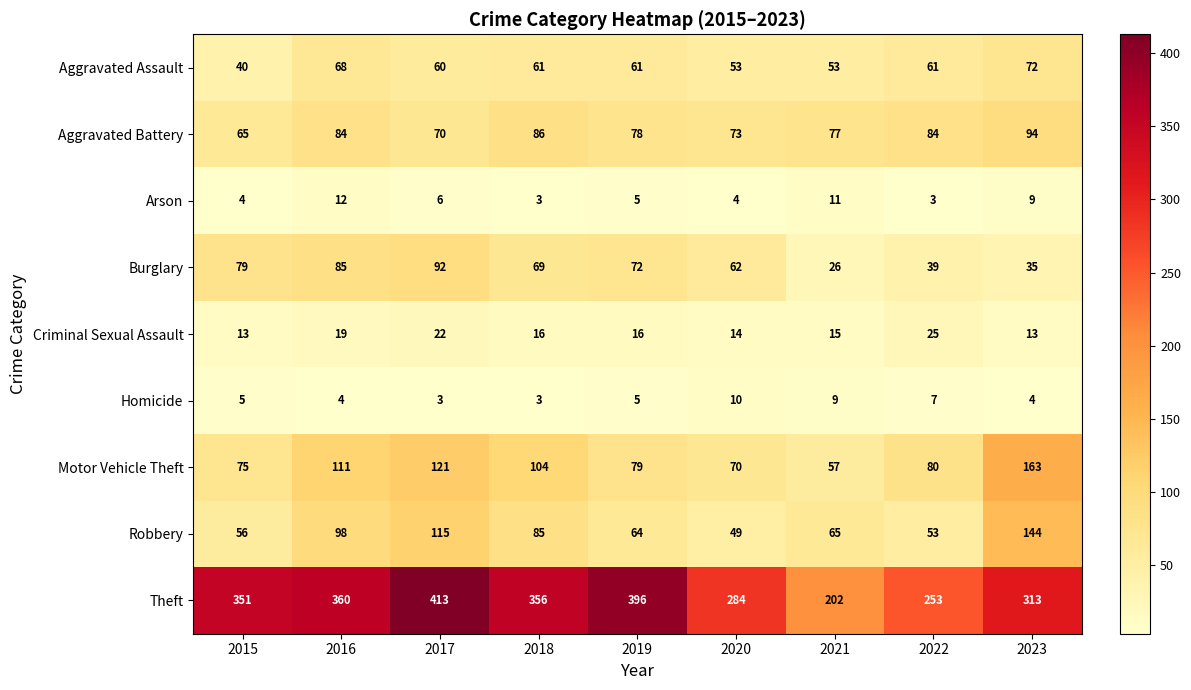

The Aggravated Assault series shows 61 at 2018. True or false?

True